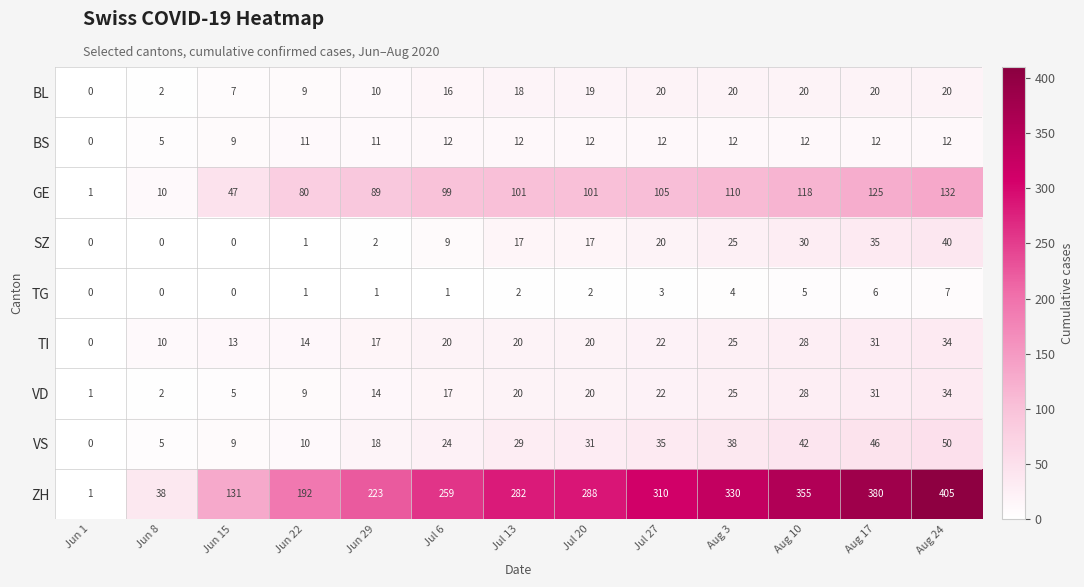

How many distinct data groups are displayed?

9